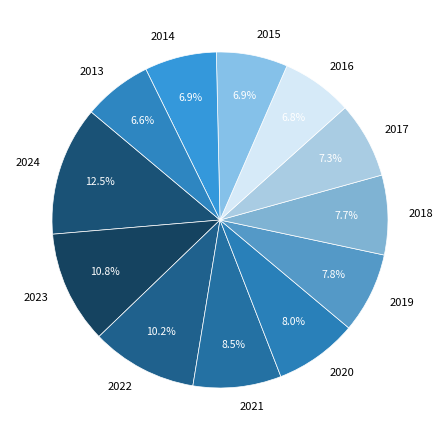

To the nearest percent, what is the difference between the largest and smallest slice percentages?

6%